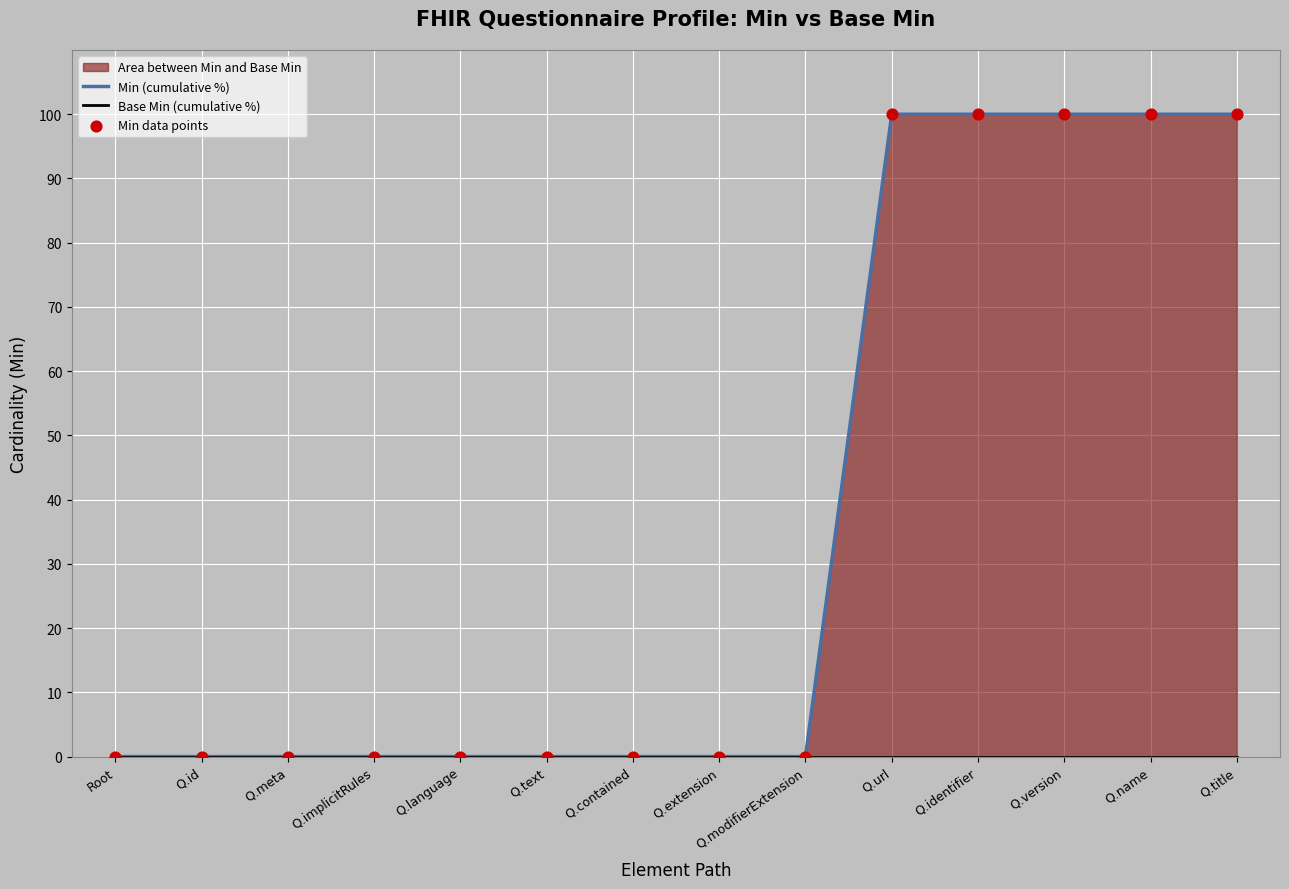

Which series has the largest total across all categories?

Min (cumulative %)